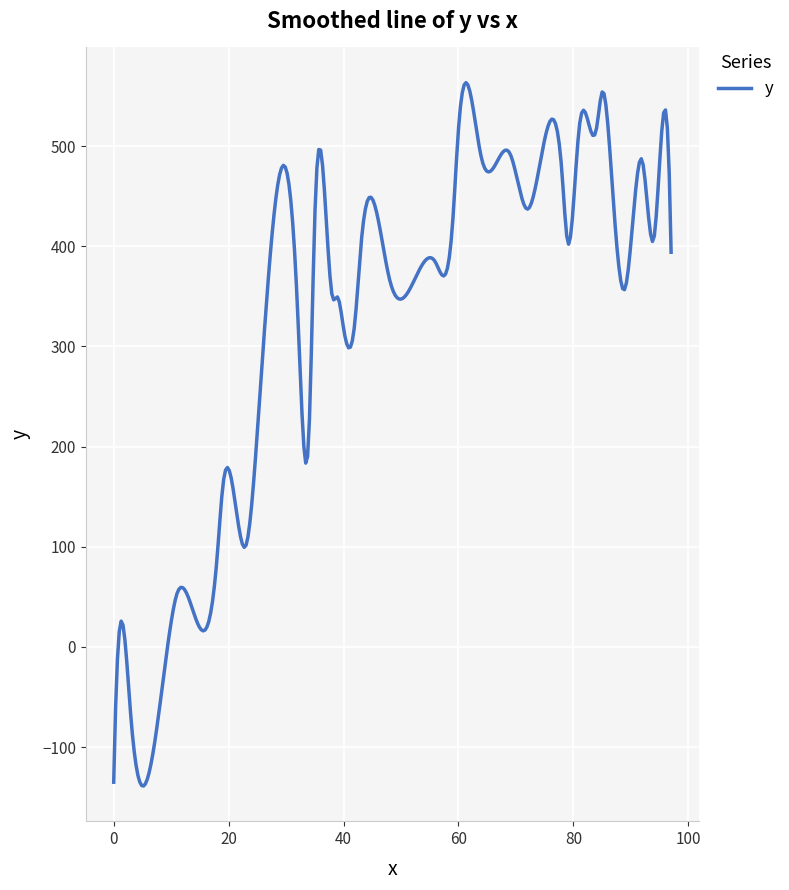

What is the maximum value shown in the chart?

563.3